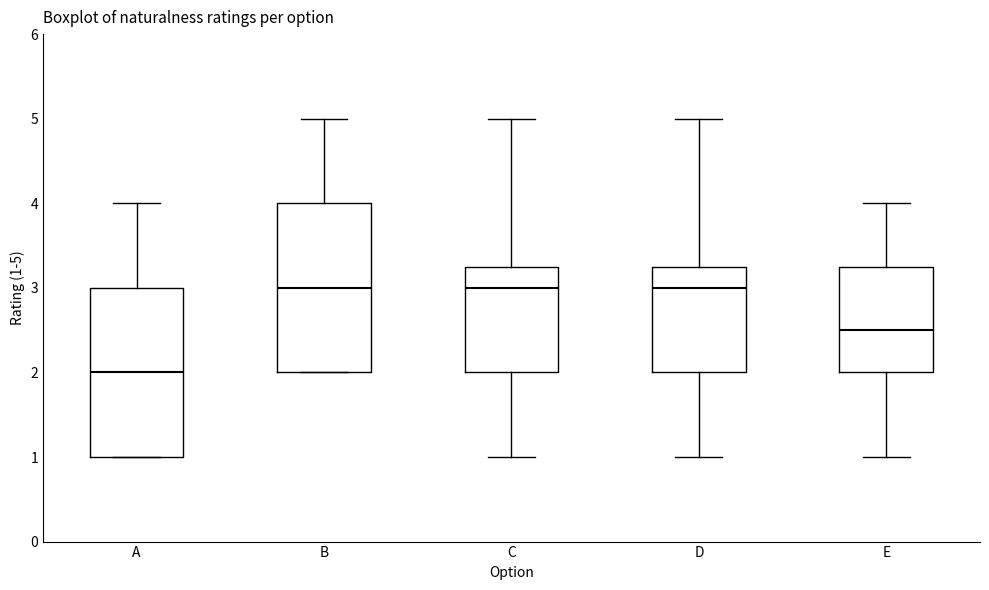

Reading left to right, transcribe this box plot: for each box, give where its median line is, the range the box spans, and where its two whiskers end, as read against the y-axis. The values are not printed on the chart, so give them approximately, as read against the axis.

A: median 2.0, box 1.0 to 3.0, whiskers 1.0 to 4.0
B: median 3.0, box 2.0 to 4.0, whiskers 2.0 to 5.0
C: median 3.0, box 2.0 to 3.3, whiskers 1.0 to 5.0
D: median 3.0, box 2.0 to 3.3, whiskers 1.0 to 5.0
E: median 2.5, box 2.0 to 3.3, whiskers 1.0 to 4.0